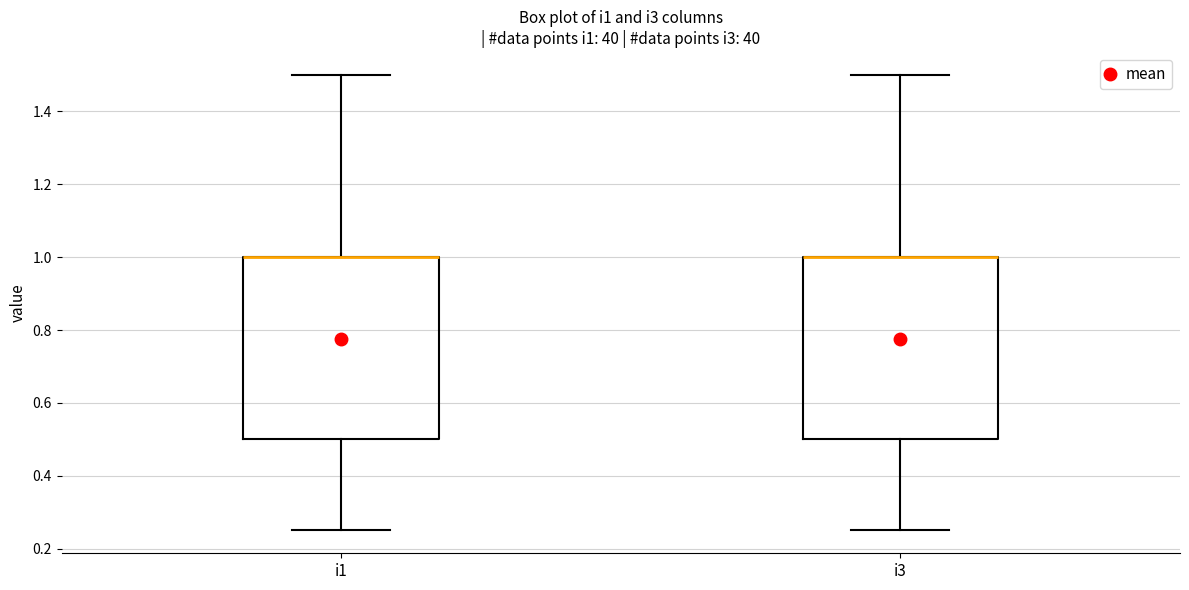

Reading left to right, transcribe this box plot: for each box, give where its median line is, the range the box spans, and where its two whiskers end, as read against the y-axis. The values are not printed on the chart, so give them approximately, as read against the axis.

i1: median 1.00 (drawn on the box's upper edge), box 0.50 to 1.00, whiskers 0.26 to 1.50
i3: median 1.00 (drawn on the box's upper edge), box 0.50 to 1.00, whiskers 0.26 to 1.50